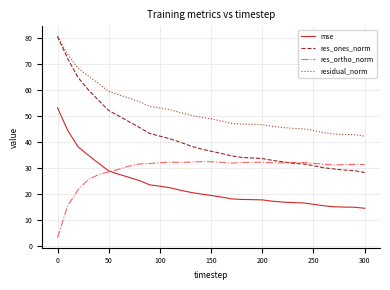

Which series has the widest spread of values?

res_ones_norm